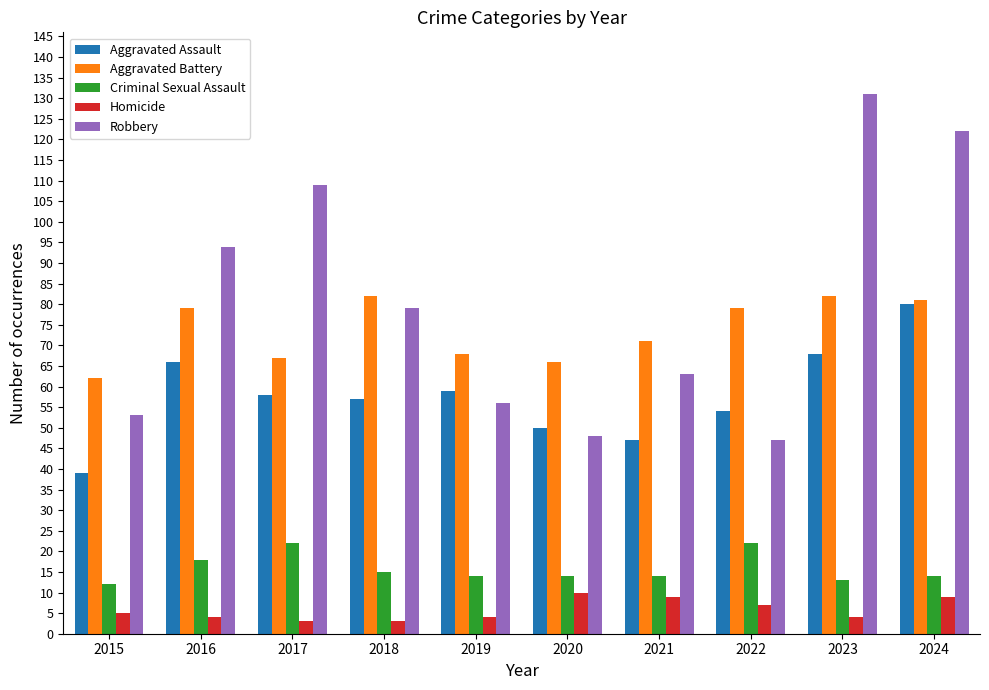

Reading left to right, what are all the values shown in this chart?

Aggravated Assault: 39	66	58	57	59	50	47	54	68	80
Aggravated Battery: 62	79	67	82	68	66	71	79	82	81
Criminal Sexual Assault: 12	18	22	15	14	14	14	22	13	14
Homicide: 5	4	3	3	4	10	9	7	4	9
Robbery: 53	94	109	79	56	48	63	47	131	122